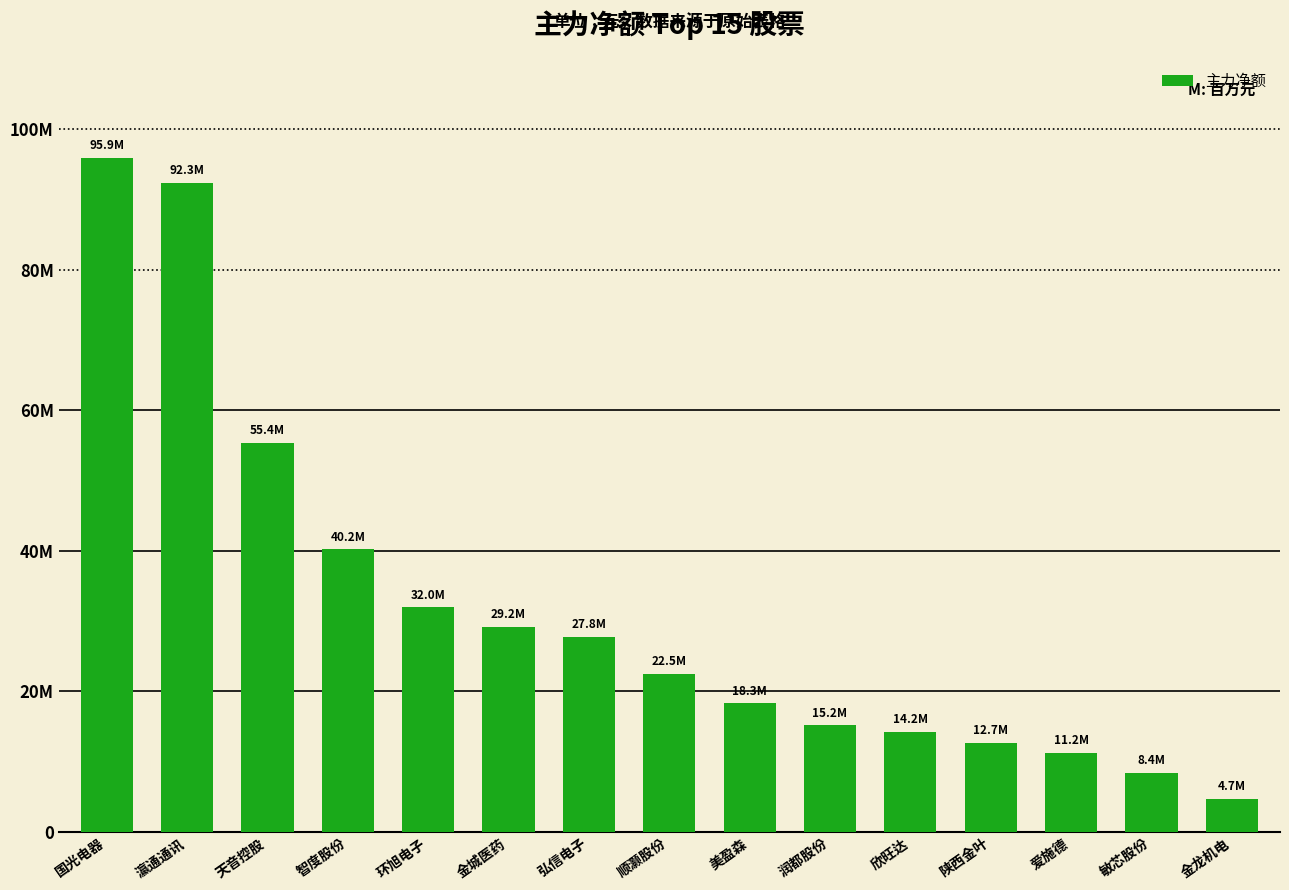

At which category does the chart reach its minimum across all series?

金龙机电